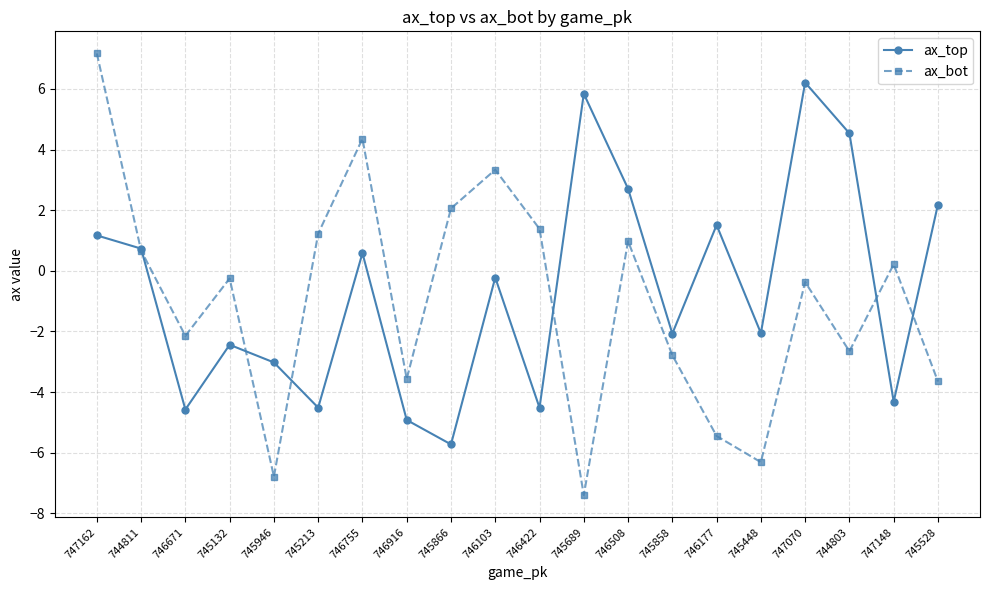

Rank the series by their maximum value, from highest to lowest.

ax_bot, ax_top